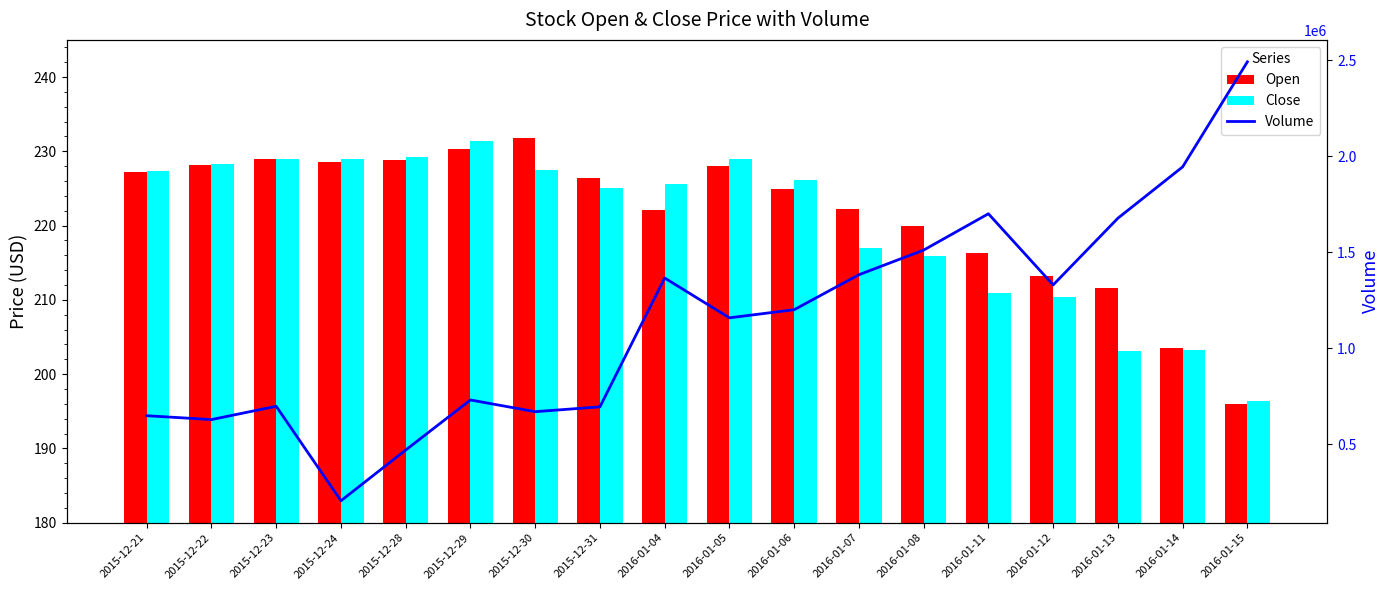

What position from the left is 2016-01-13?

16